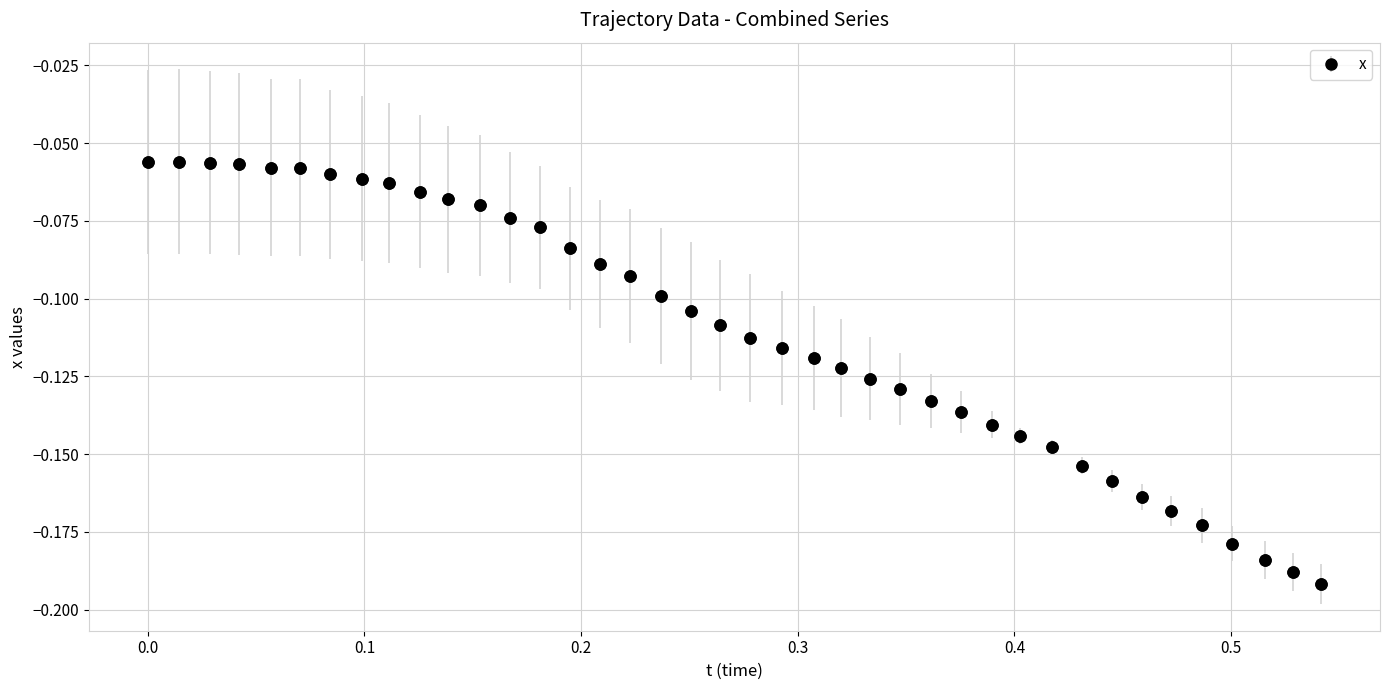

True or false: the data has more than 0 interior local peaks.

True